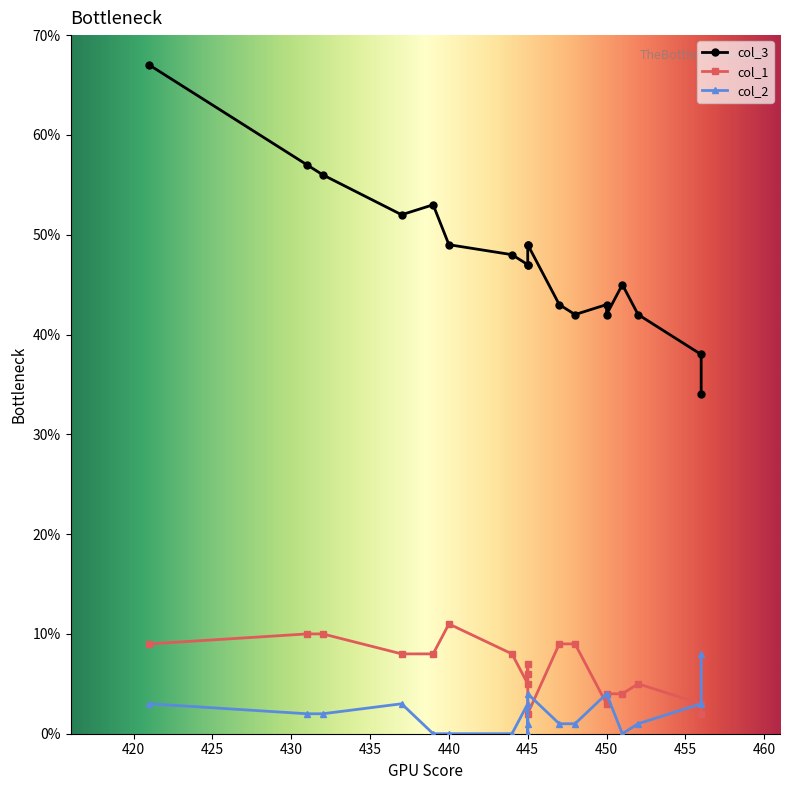

True or false: col_3 and col_2 cross at least once.

False